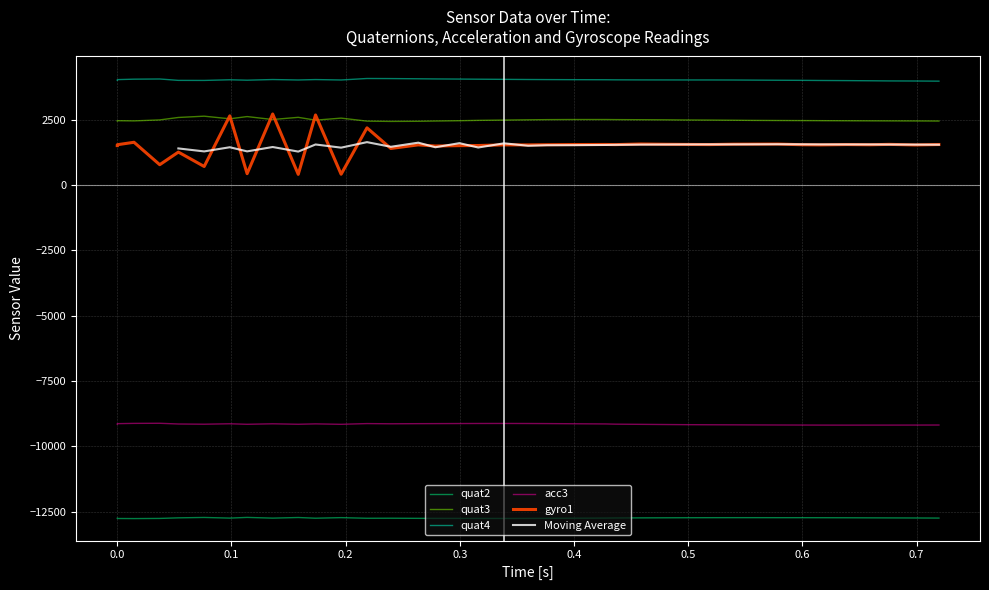

True or false: quat3 has a value of 1569 at 0.0.

False